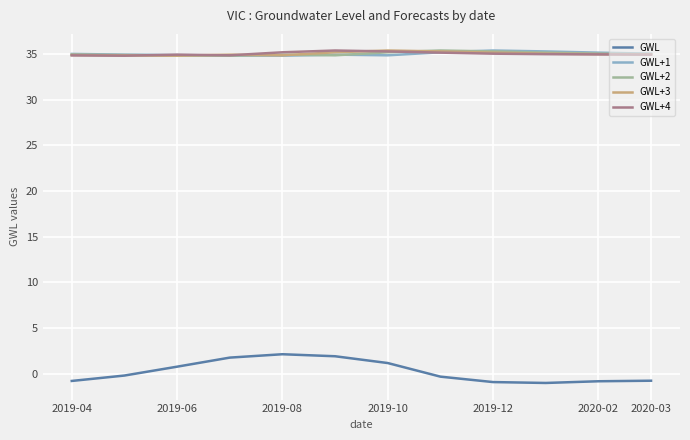

Which series has the largest range (max minus min)?

GWL